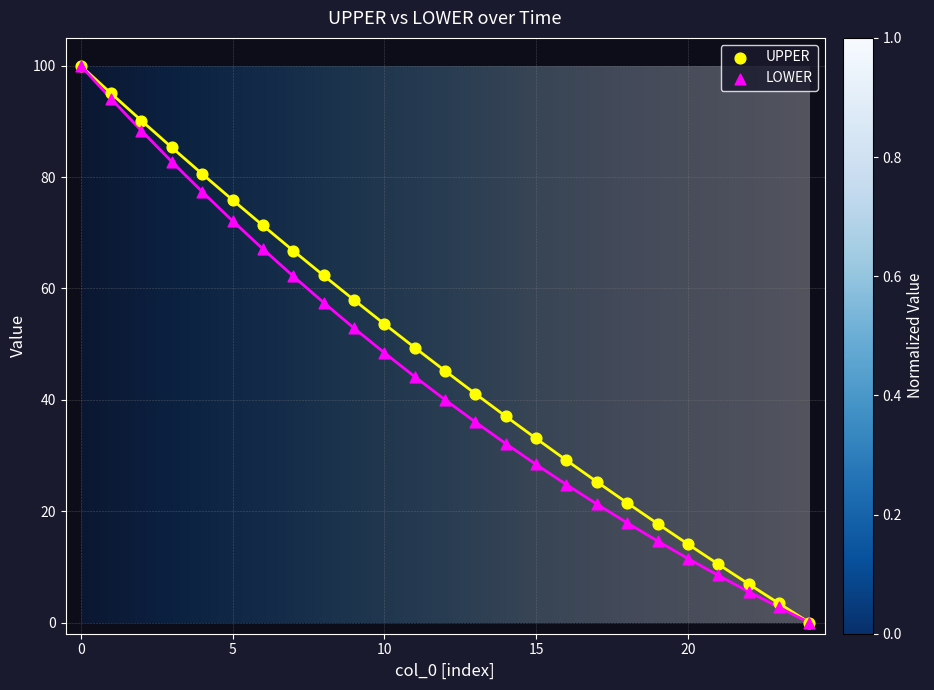

What are all the series names shown in the legend?

UPPER, LOWER